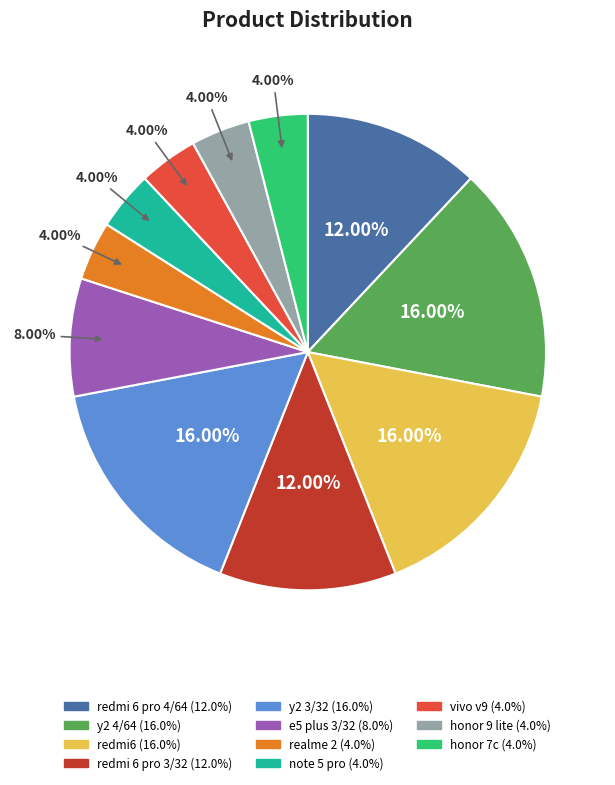

To the nearest percent, what percentage of the pie is y2 3/32?

16%